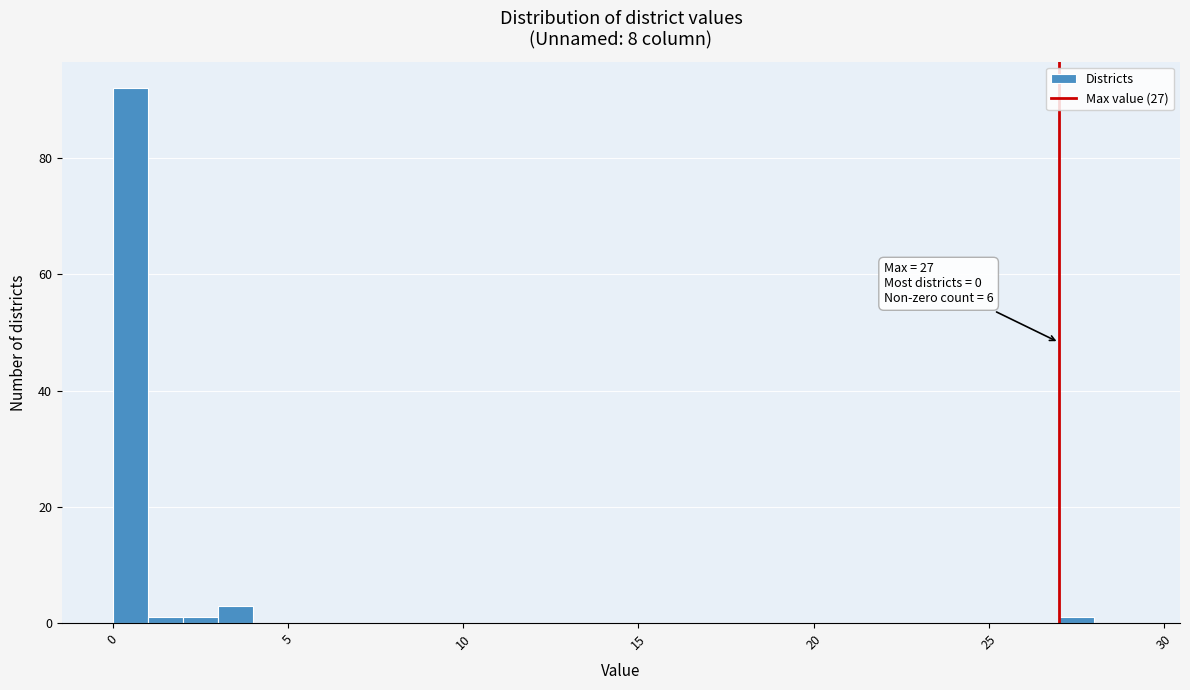

Read against the x-axis, roughly where is the centre of the tallest bar?

0.5